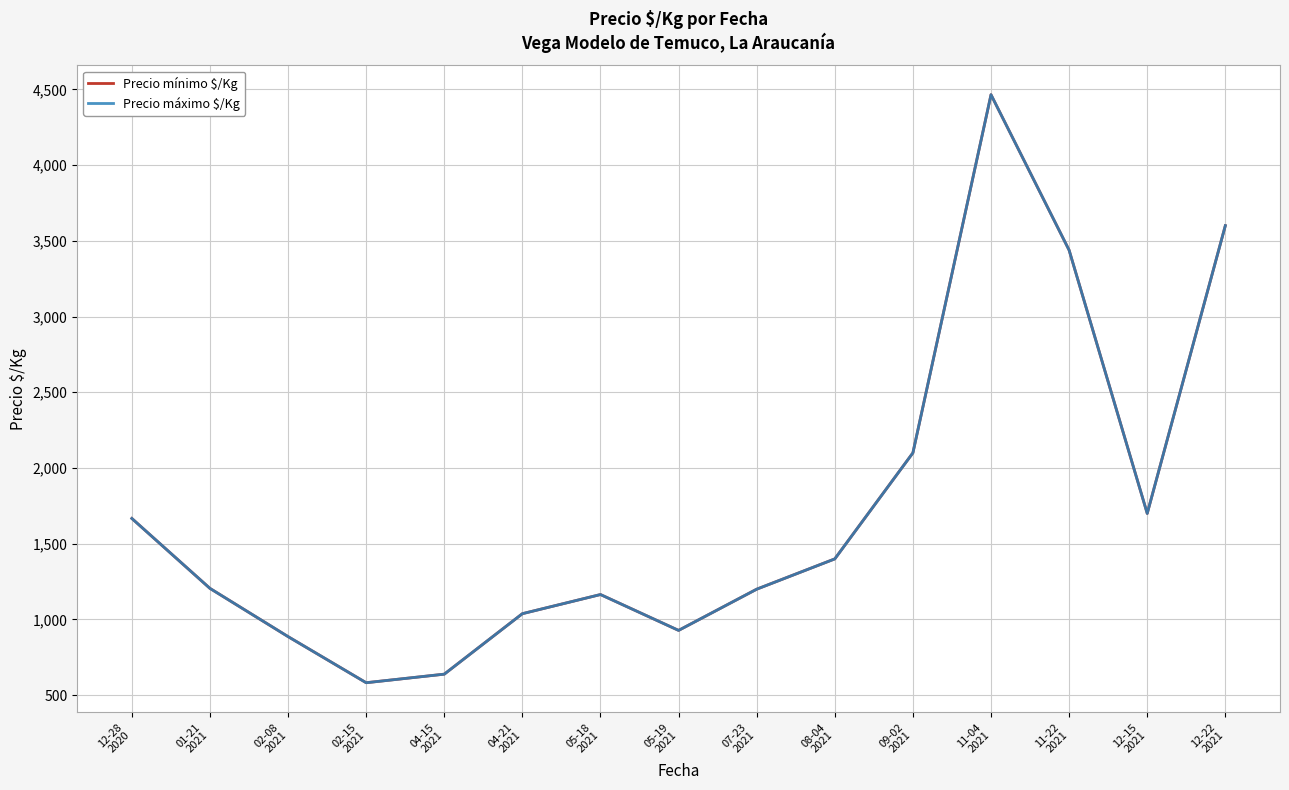

True or false: Precio mínimo $/Kg and Precio máximo $/Kg cross at least once.

False